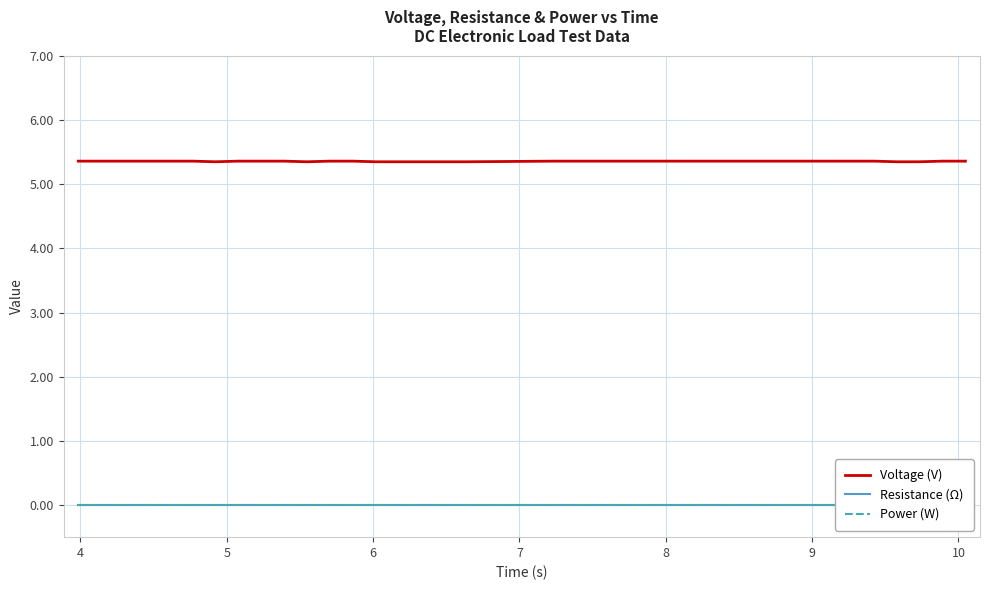

What is the label of the 30th point from the right?

10